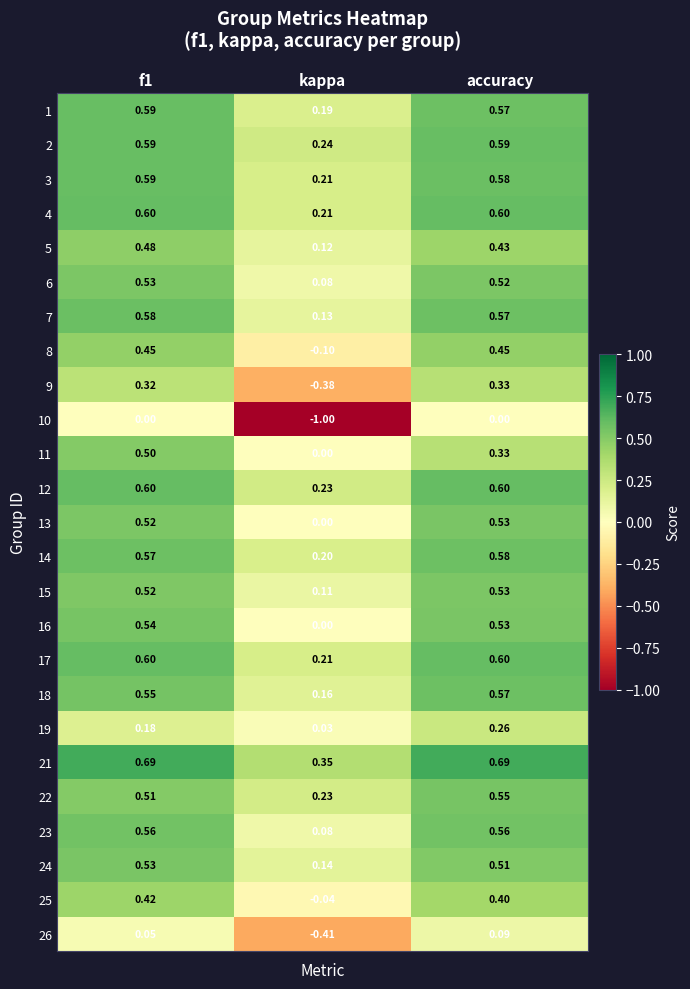

Which series has the widest spread of values?

10